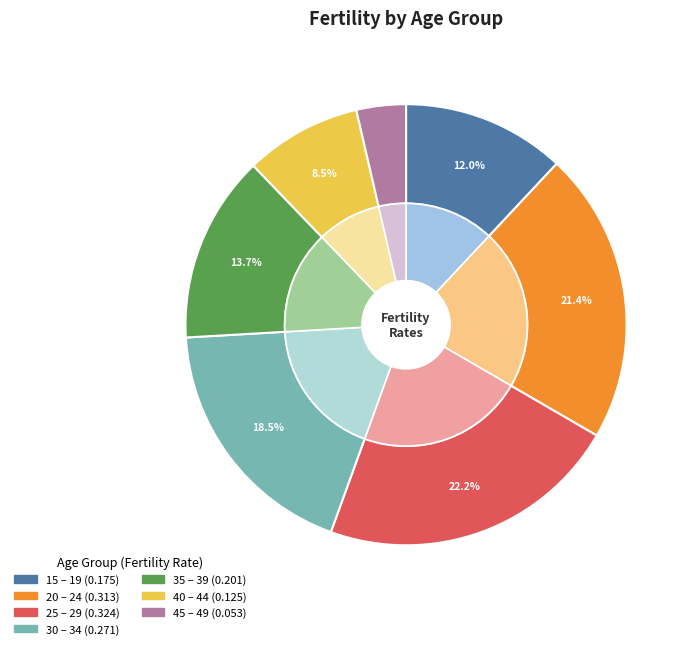

To the nearest percent, what percentage of the pie is 40 – 44?

9%